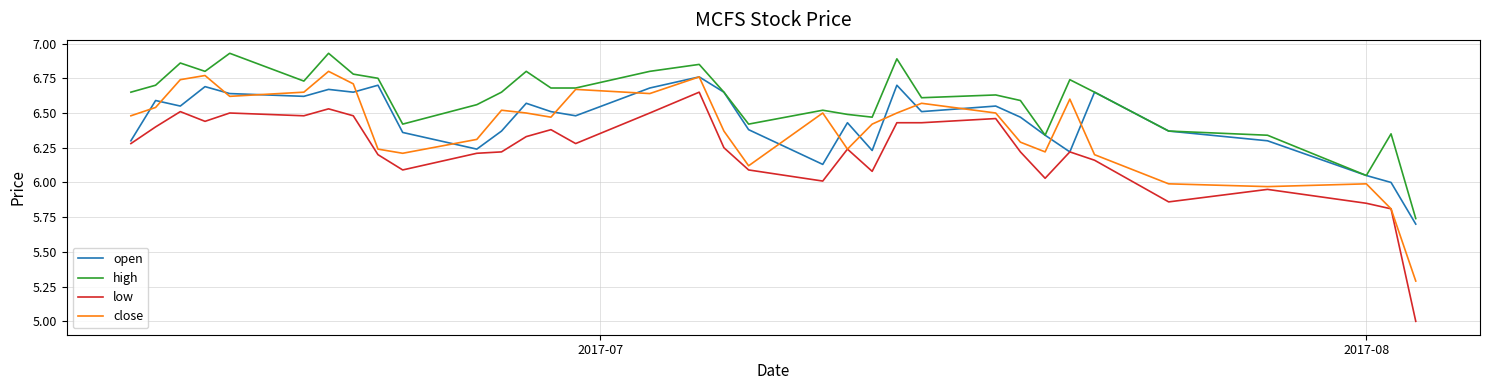

True or false: high and low intersect in this chart.

False